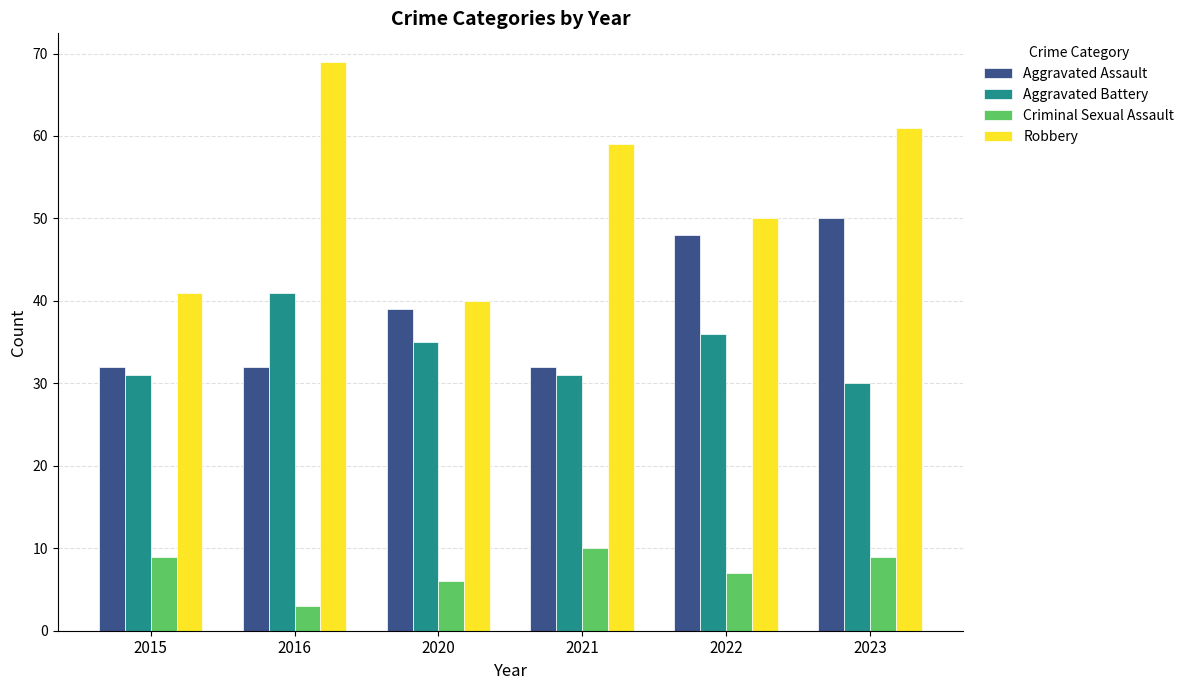

What is the lowest value of the Aggravated Assault series?

32